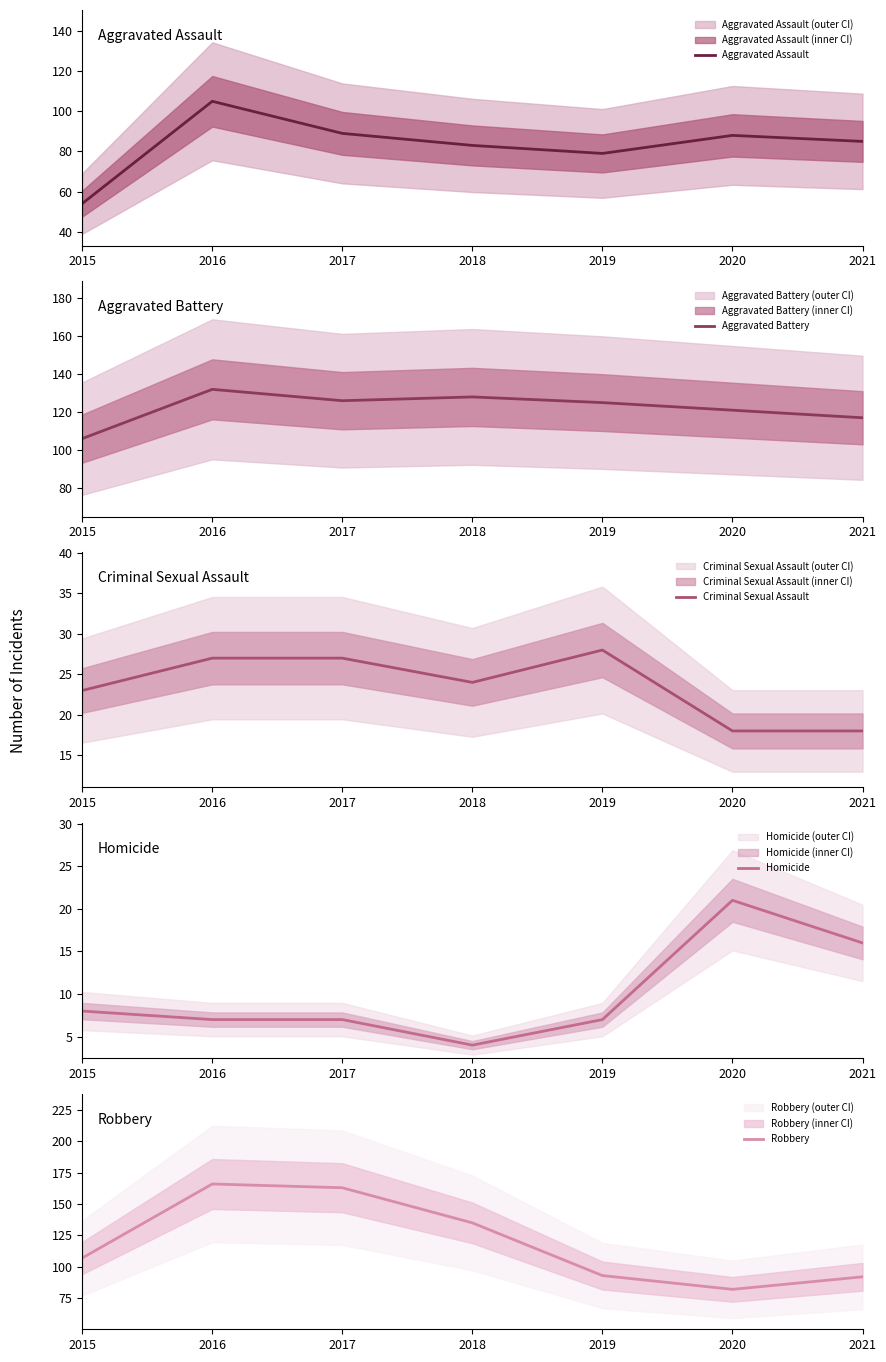

Does the chart have visible grid lines?

No